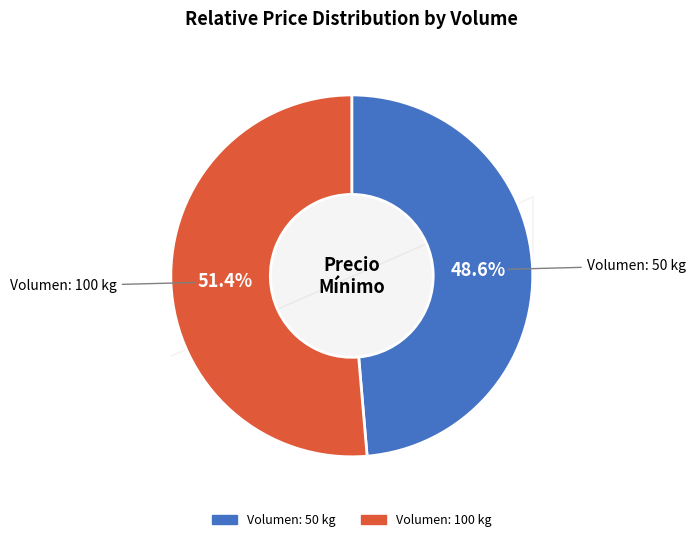

Is there a majority slice in this chart?

Yes